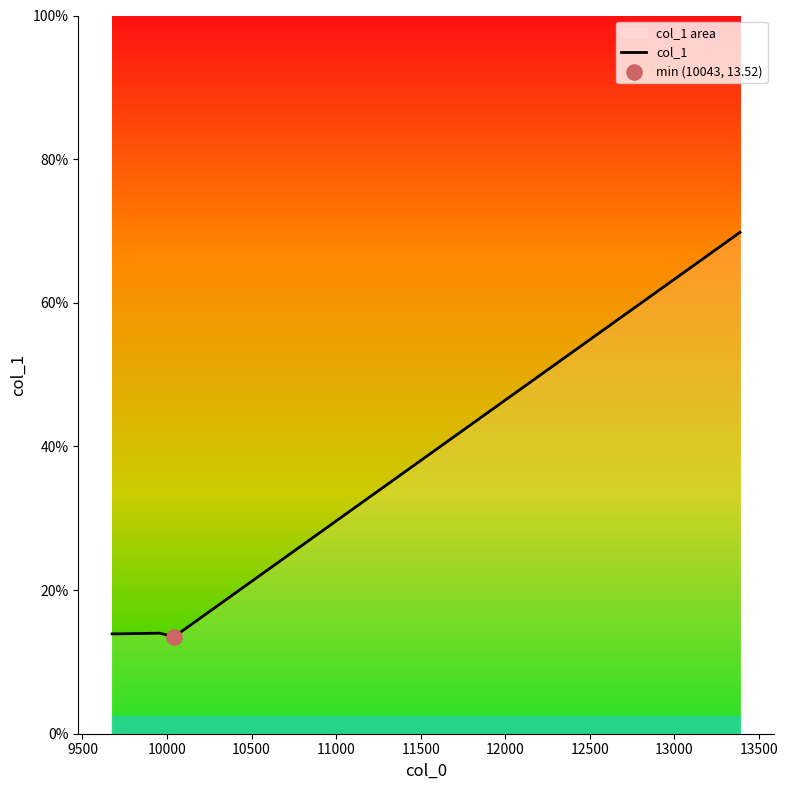

True or false: the data has more than 2 interior local peaks.

False